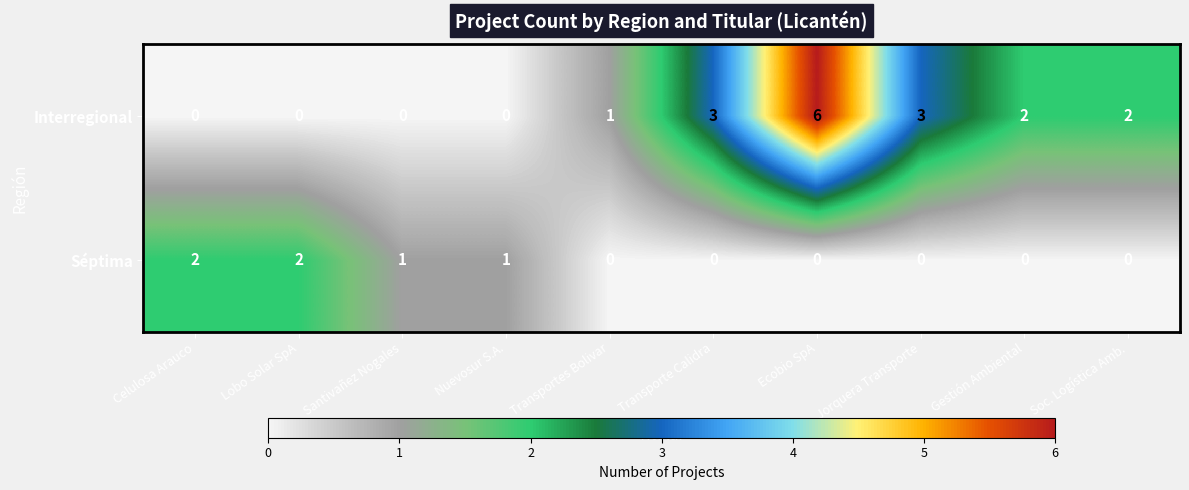

Reading left to right, what are all the values shown in this chart?

Interregional: Celulosa Arauco=0	Lobo Solar SpA=0	Santivañez Nogales=0	Nuevosur S.A.=0	Transportes Bolivar=1	Transporte Calidra=3	Ecobio SpA=6	Jorquera Transporte=3	Gestión Ambiental=2	Soc. Logística Amb.=2
Séptima: Celulosa Arauco=2	Lobo Solar SpA=2	Santivañez Nogales=1	Nuevosur S.A.=1	Transportes Bolivar=0	Transporte Calidra=0	Ecobio SpA=0	Jorquera Transporte=0	Gestión Ambiental=0	Soc. Logística Amb.=0